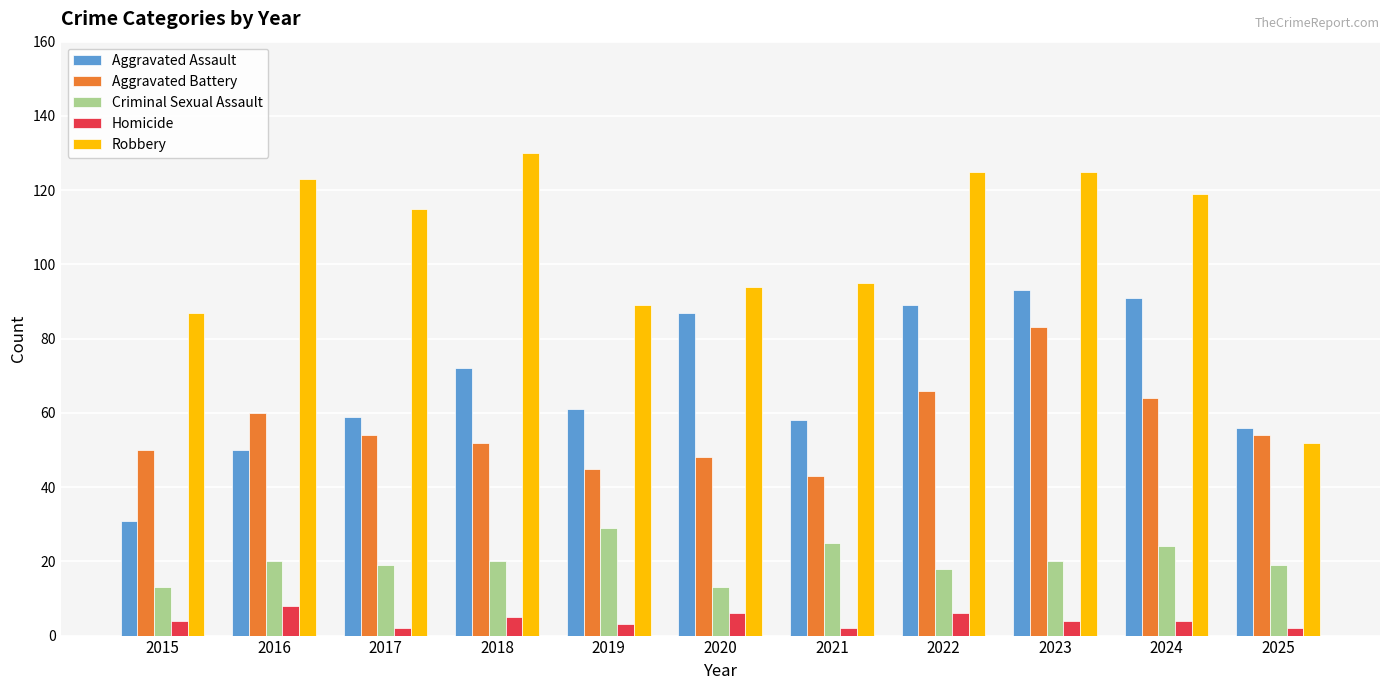

What are all the series names shown in the legend?

Aggravated Assault, Aggravated Battery, Criminal Sexual Assault, Homicide, Robbery